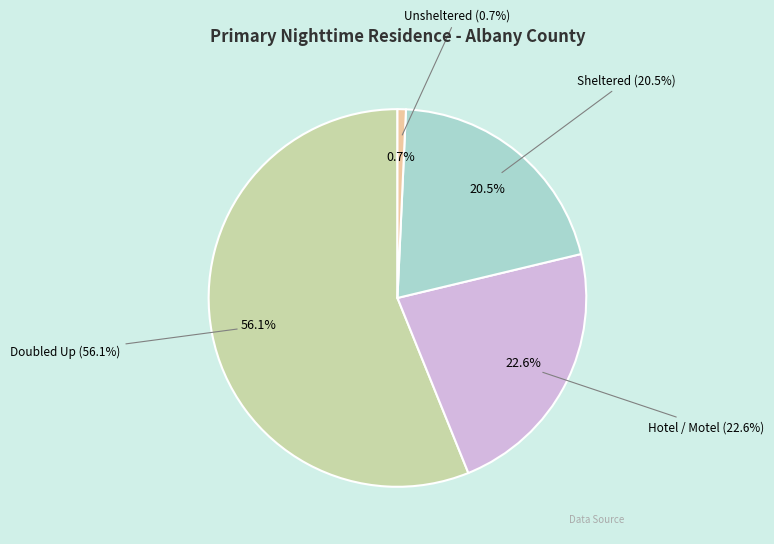

Count the number of slices in the pie.

4